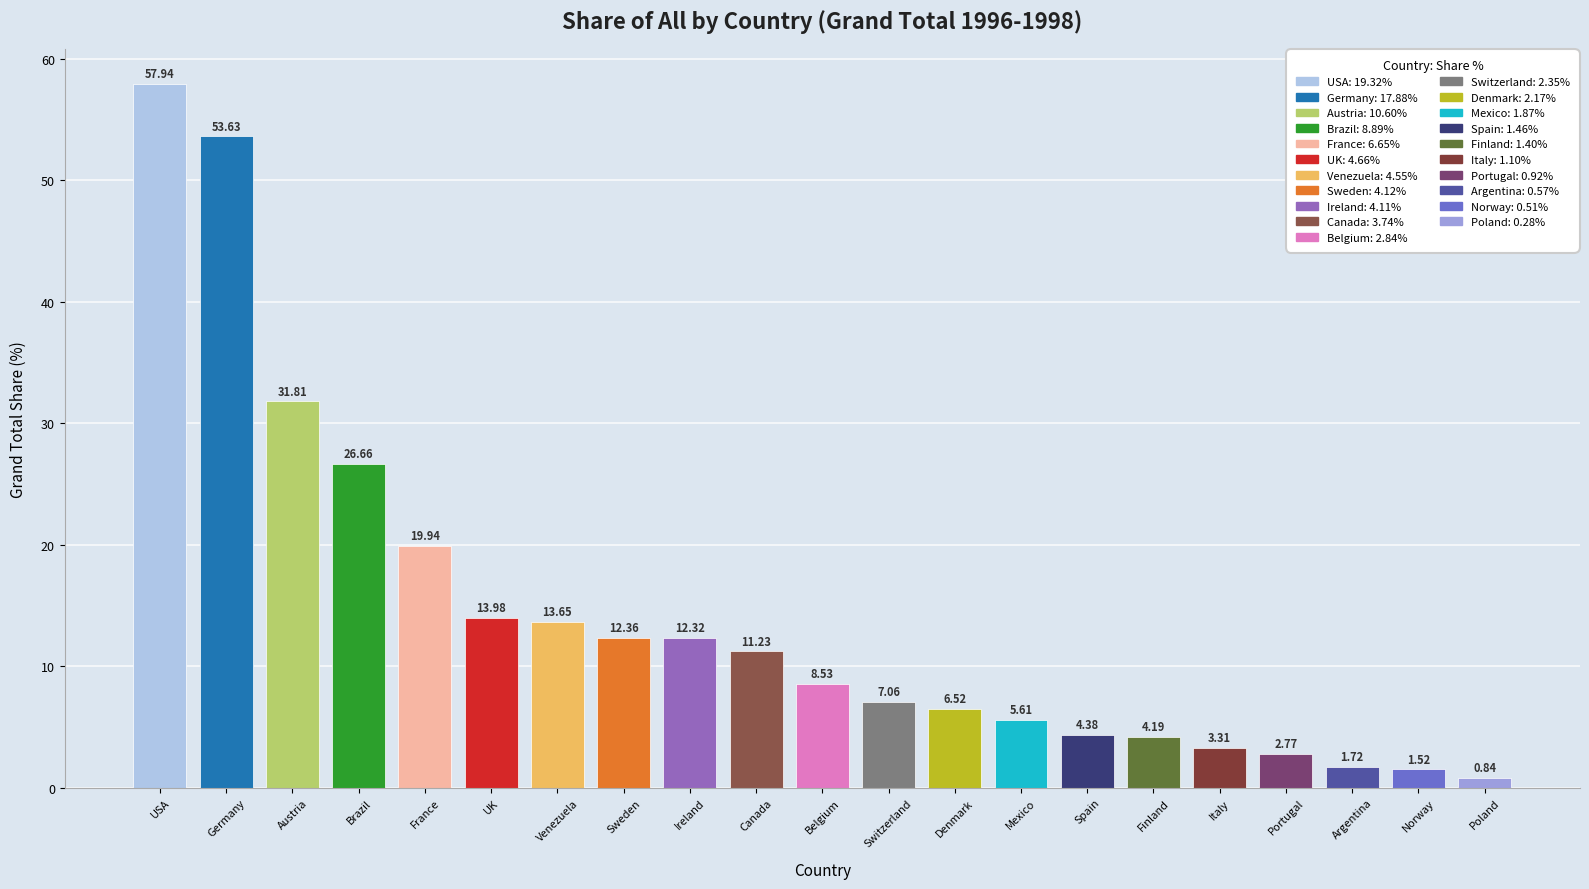

How many values exceed 8?

11